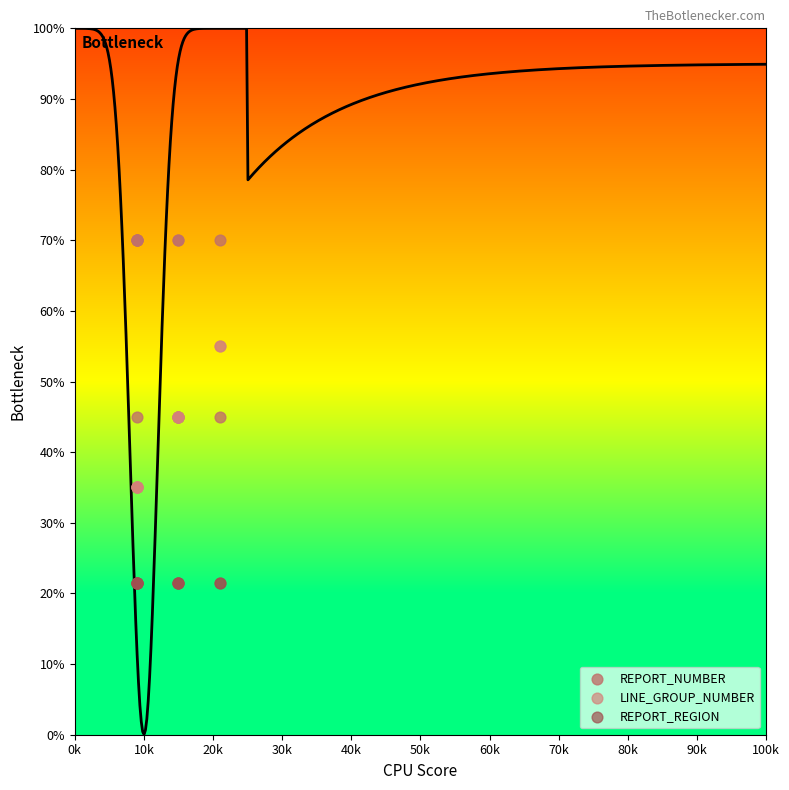

Which series reaches the minimum Y coordinate?

REPORT_REGION